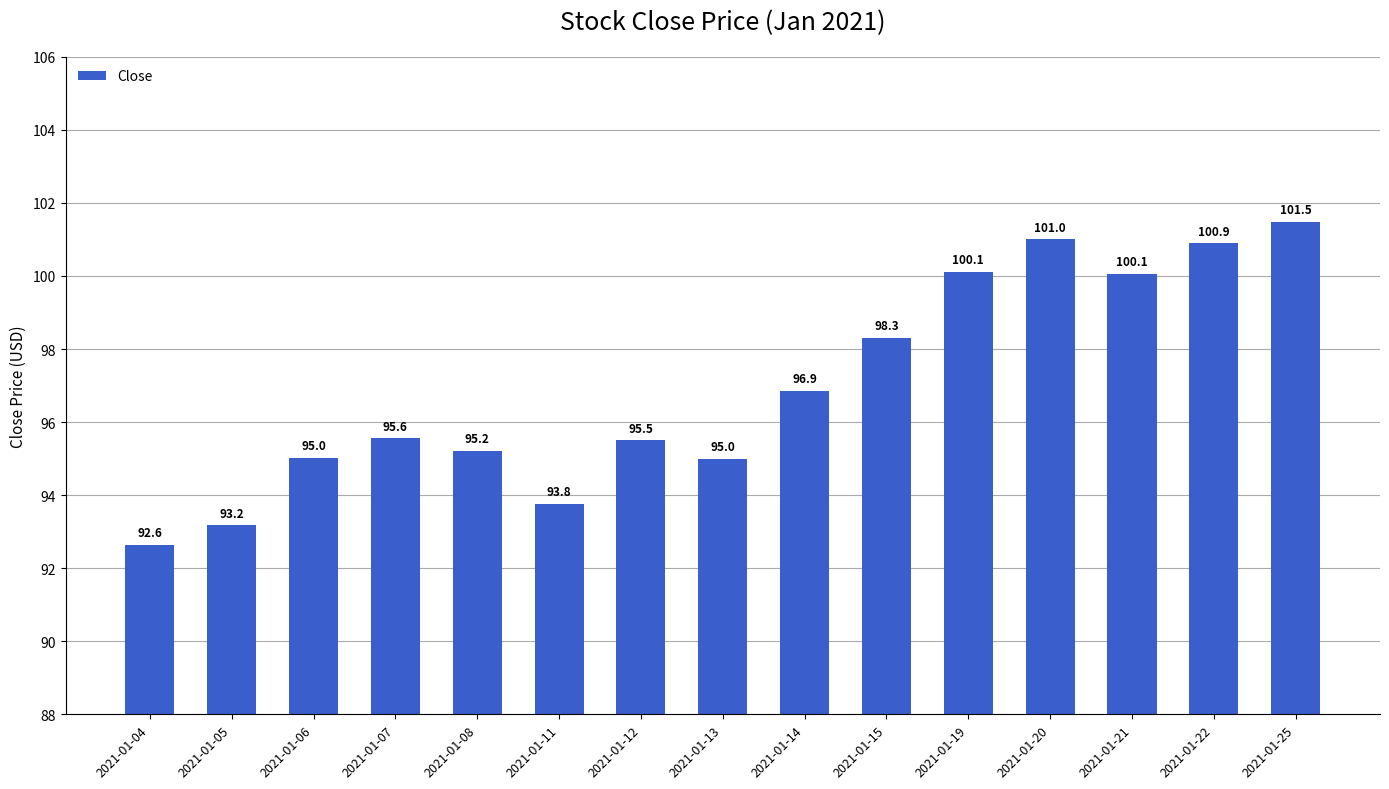

At which category does the chart reach its peak across all series?

2021-01-25